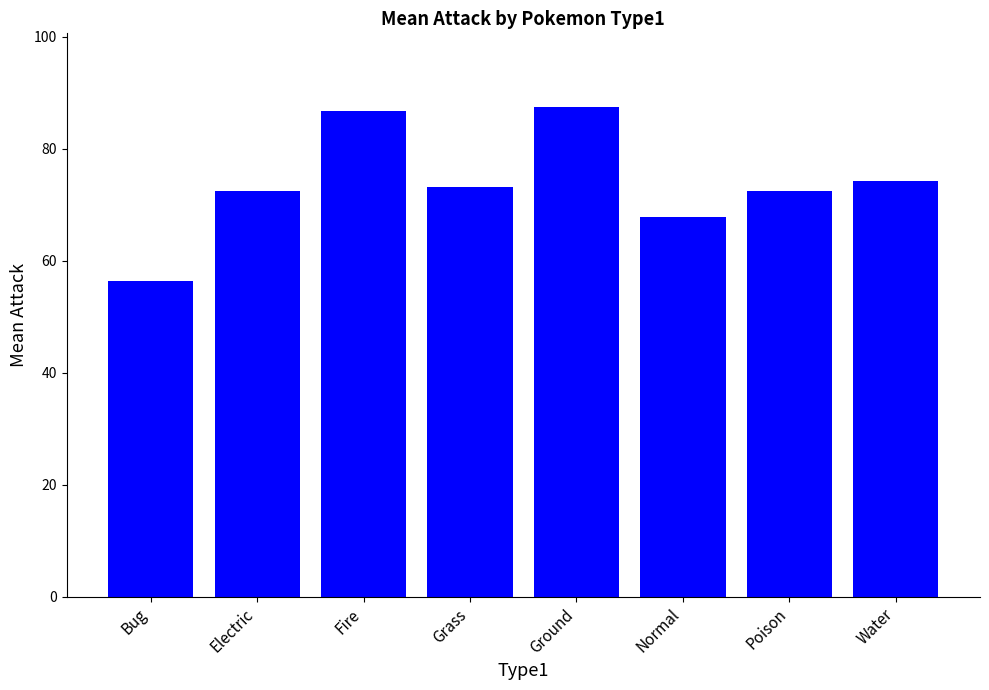

What is the sum of all values?

591.0